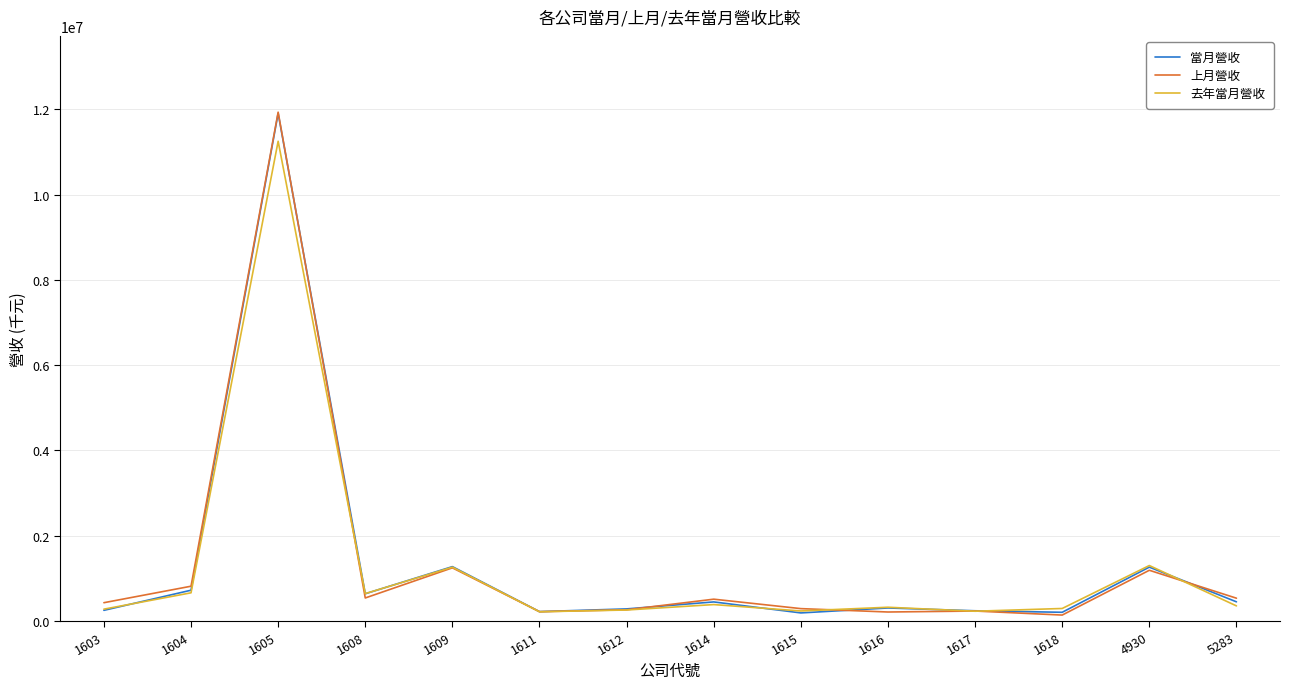

Is the value of 上月營收 at 4930 greater than the value of 當月營收 at 1608?

Yes